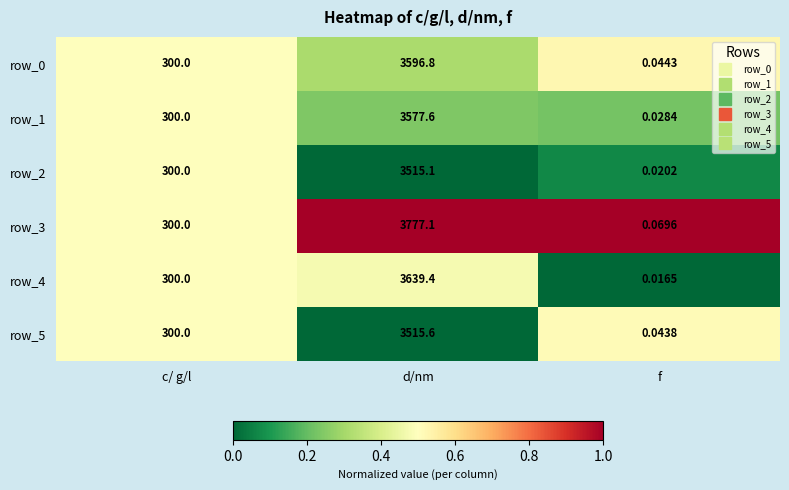

What is the maximum value for row_2?

3515.1